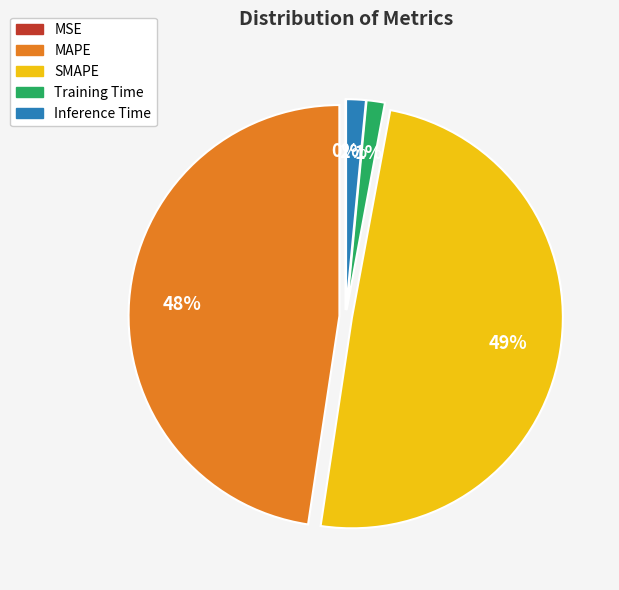

Is there any slice that represents more than half of the pie?

No